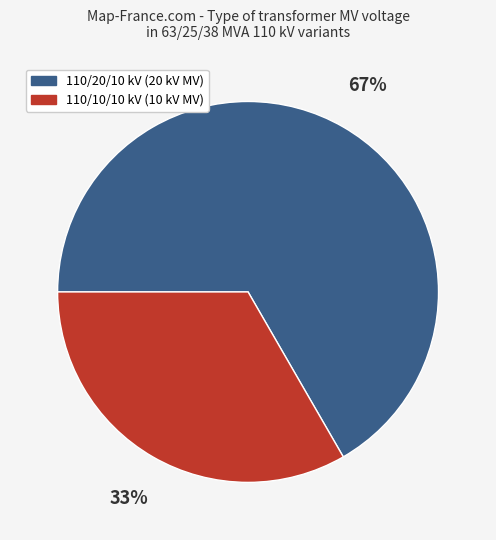

Is there a majority slice in this chart?

Yes